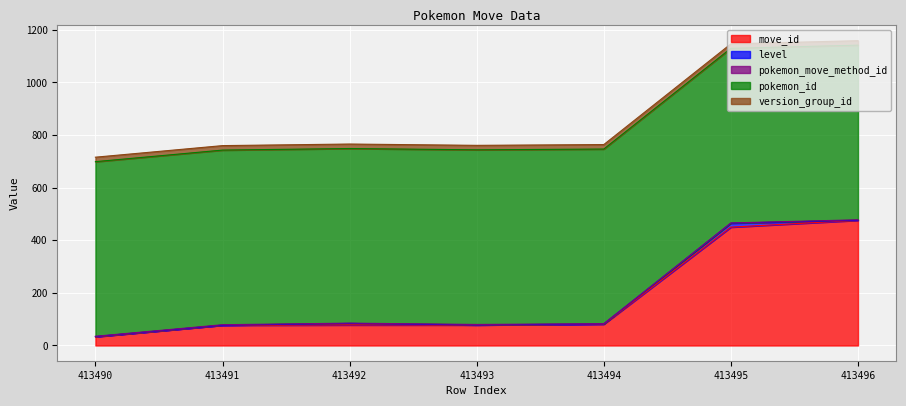

What is the highest value of the move_id series?

476